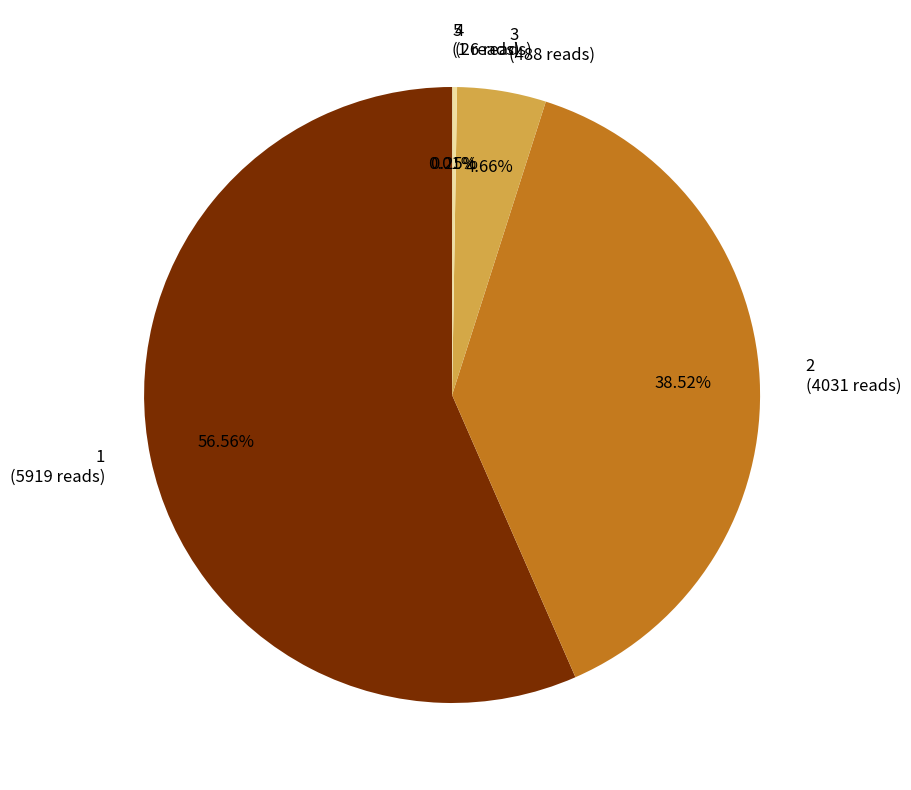

Do 1 (5919 reads) and 3 (488 reads) together represent more than half of the pie?

Yes